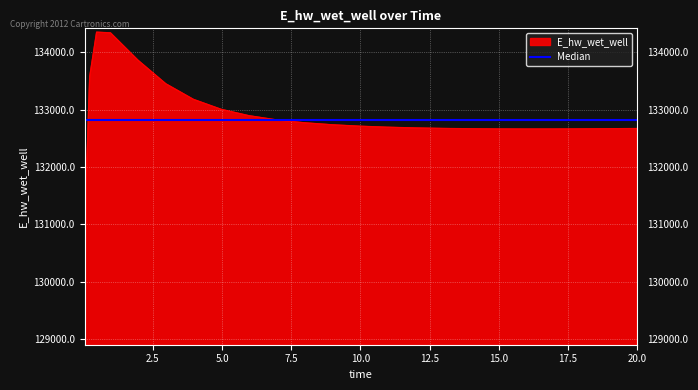

True or false: the data shows 177356.9 at 0.96875.

False